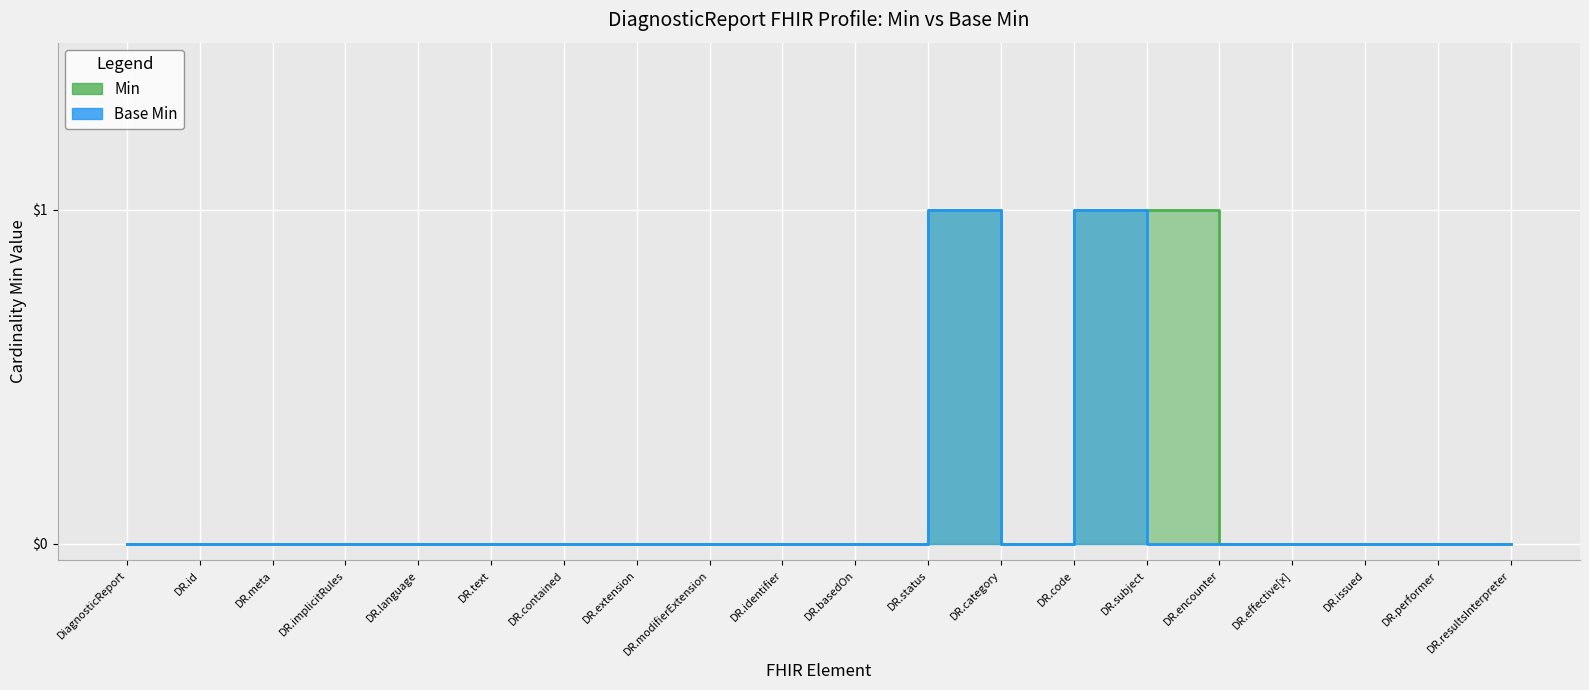

Between DiagnosticReport and DR.status, which series saw the biggest shift?

Min